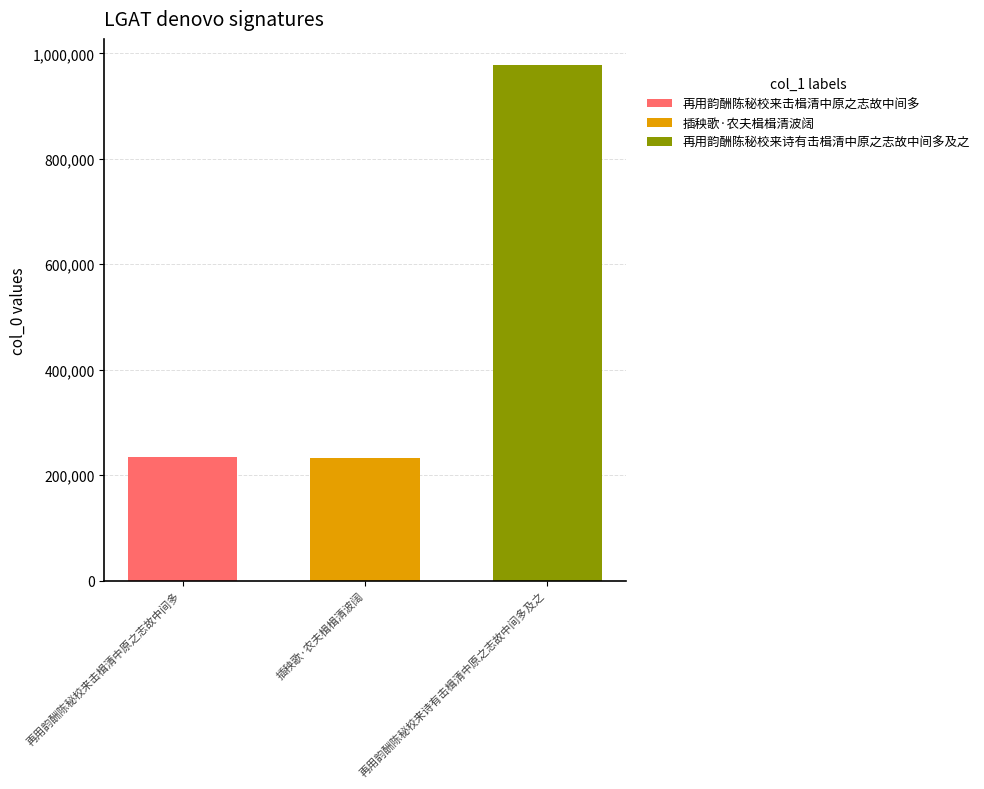

Which series has the largest range (max minus min)?

再用韵酬陈秘校来击楫清中原之志故中间多